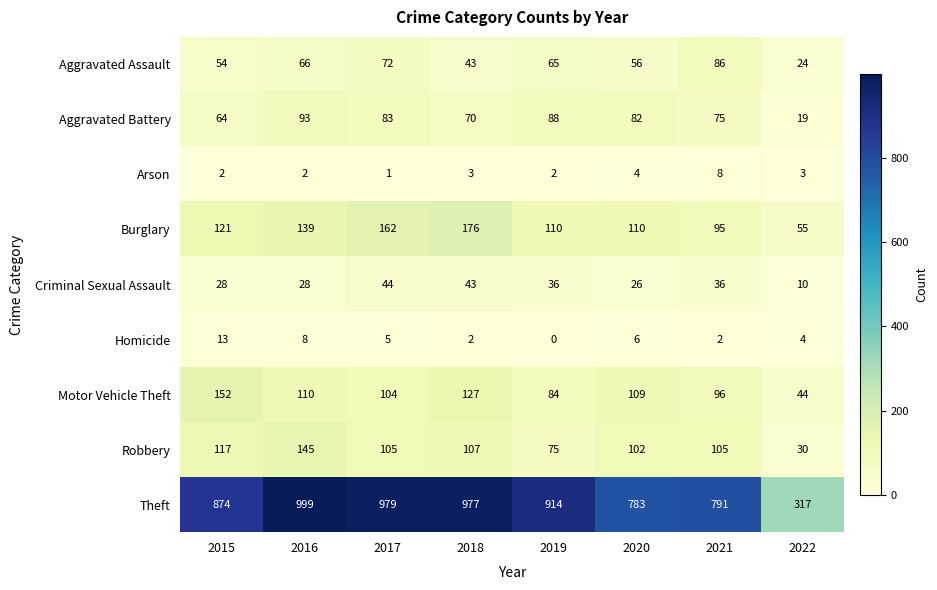

Where is Aggravated Assault nearest to the value 55?

2015